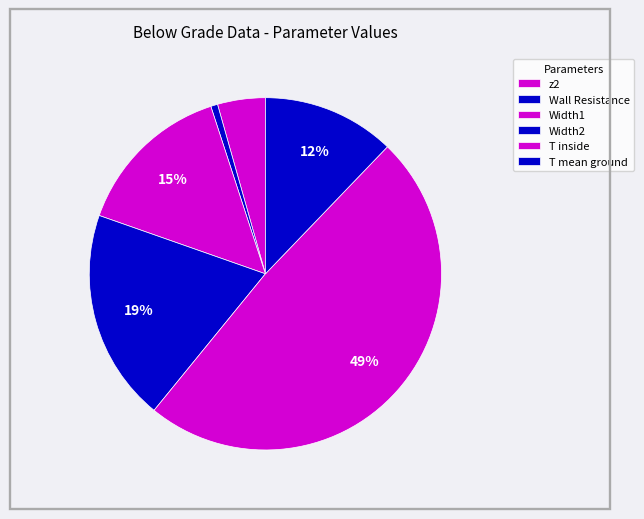

Count the number of slices in the pie.

6